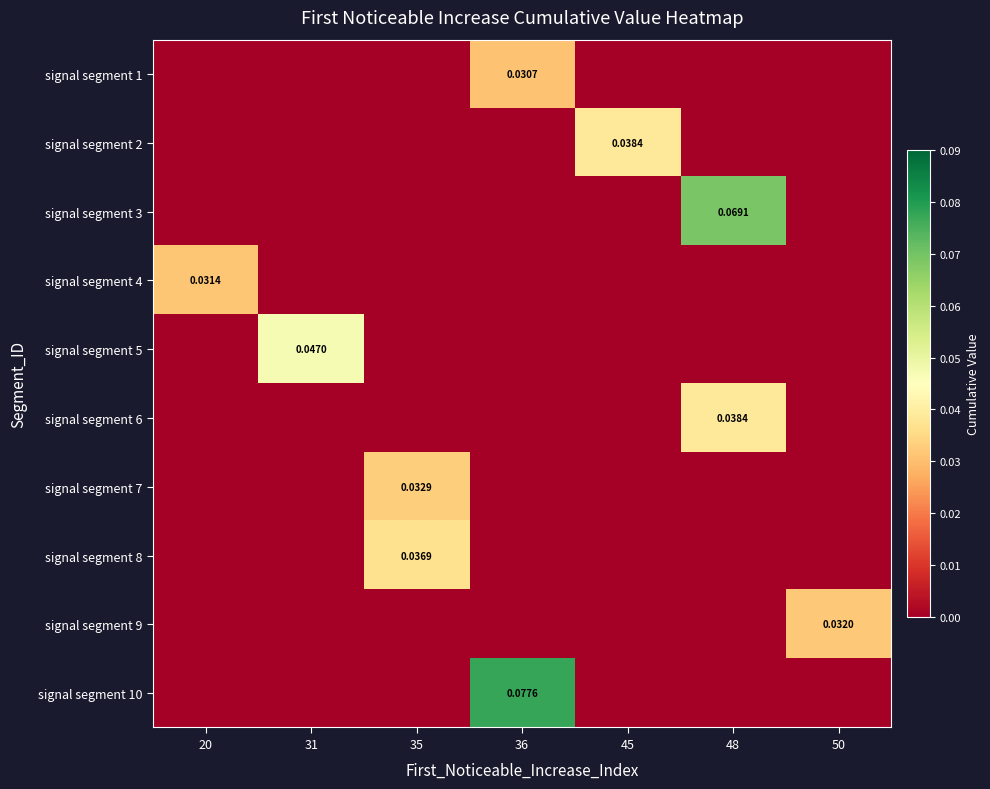

What is the highest value of the signal segment 10 series?

0.1